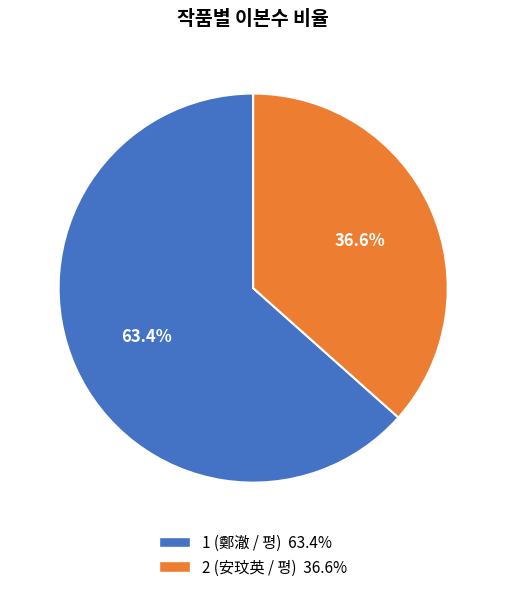

Is there a majority slice in this chart?

Yes